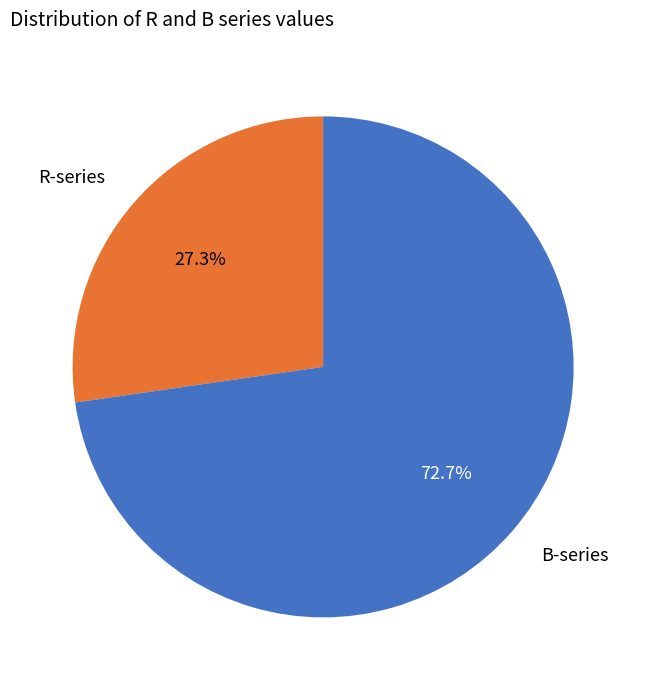

Which has a higher value, B-series or R-series?

B-series